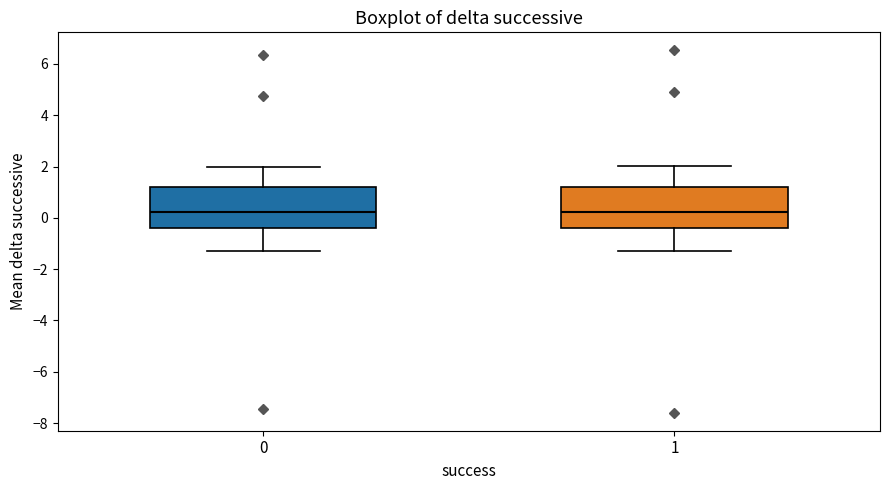

Reading left to right, read every box against the y-axis: the position of its median line, the range the box covers, and the ends of its whiskers. The values are not printed on the chart, so give them approximately, as read against the axis.

0: median 0.2, box -0.4 to 1.2, whiskers -1.2 to 2.0
1: median 0.2, box -0.4 to 1.2, whiskers -1.2 to 2.0